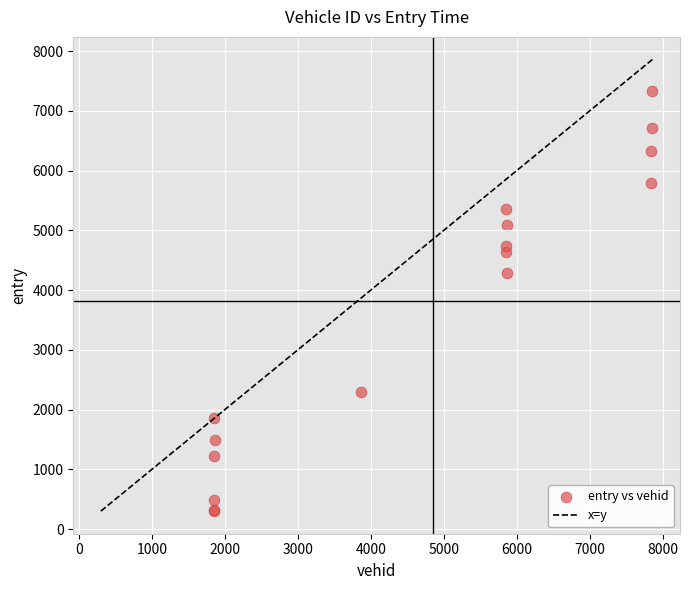

What Y value in the scatter plot is closest to 3819?

4279.6